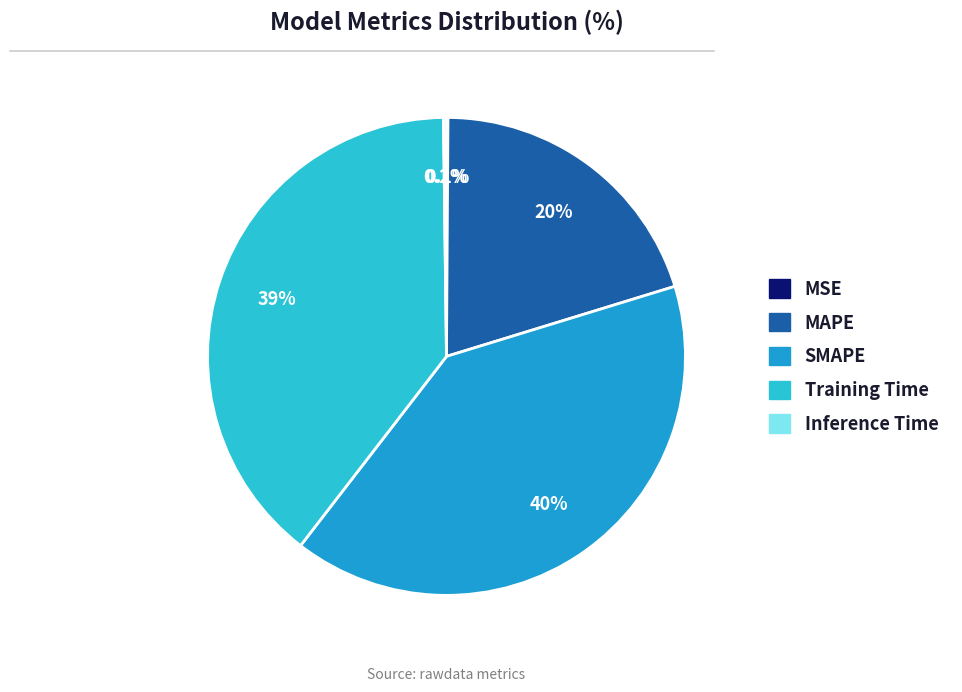

Does any single category account for the majority?

No